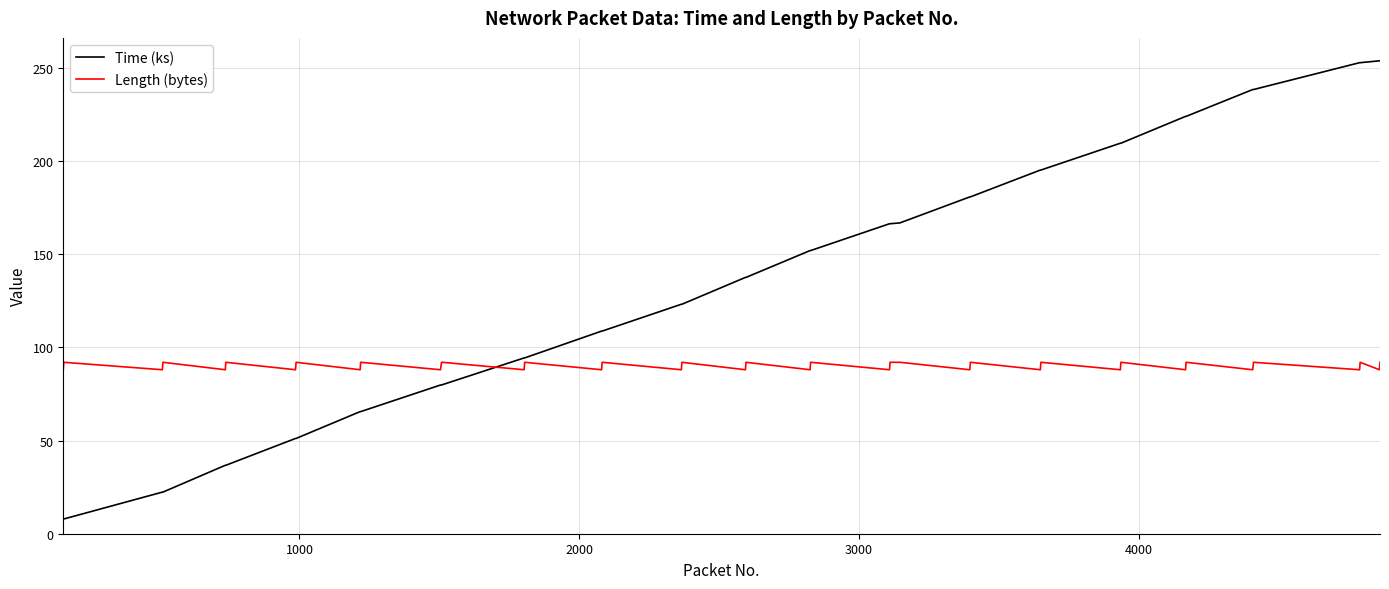

True or false: Length (bytes) and Time (ks) cross at least once.

True